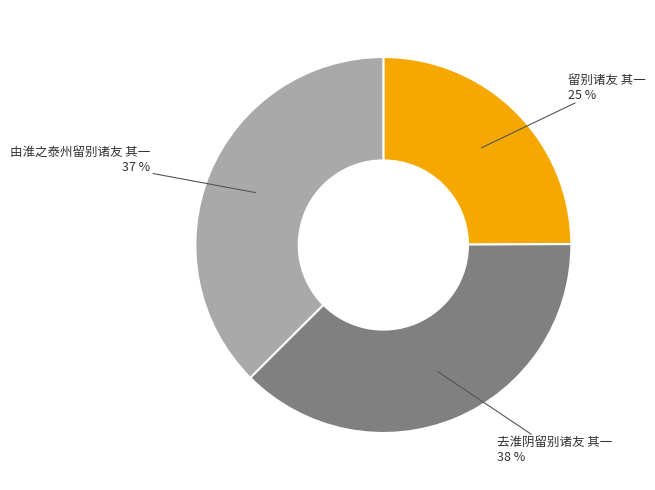

What is the ratio of the value at 由淮之泰州留别诸友 其一 to the value at 去淮阴留别诸友 其一?

1.0